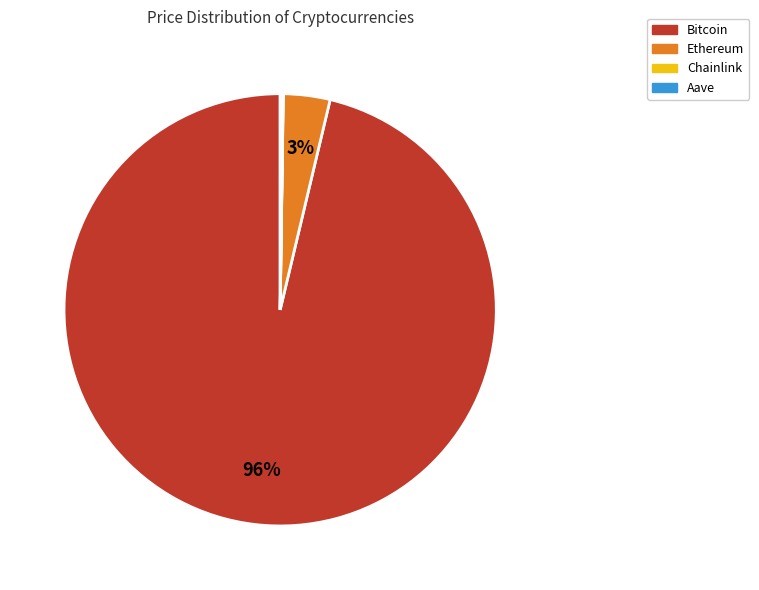

The Bitcoin slice represents 96% of the pie. True or false?

True